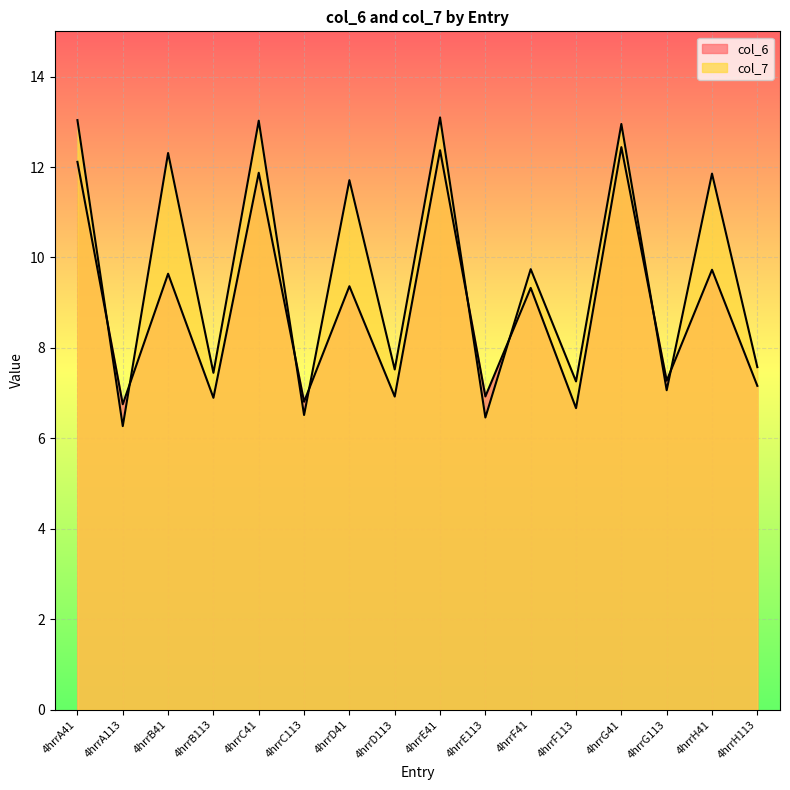

At which category does the chart reach its minimum across all series?

4hrrA113